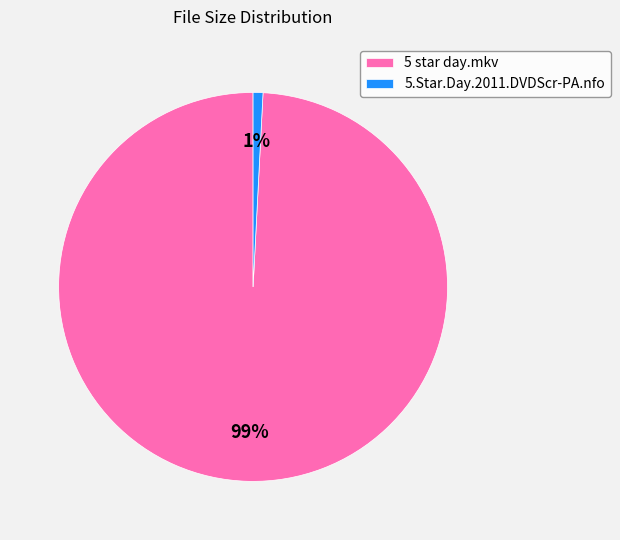

How many segments does this pie chart have?

2